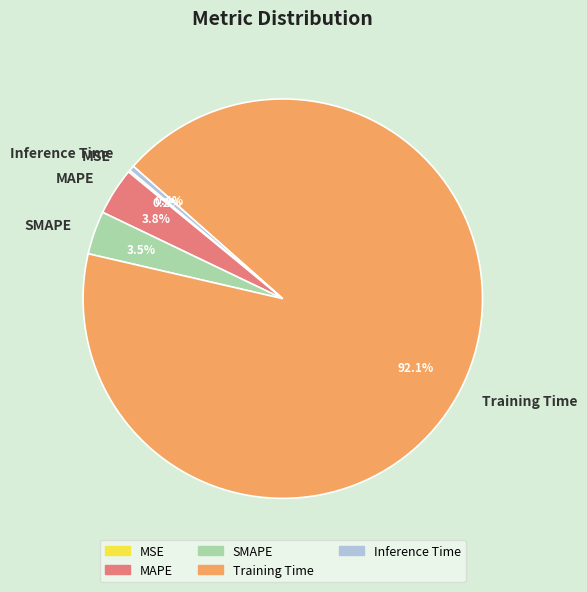

Combined, what portion of the pie is Training Time and Inference Time?

92.5%